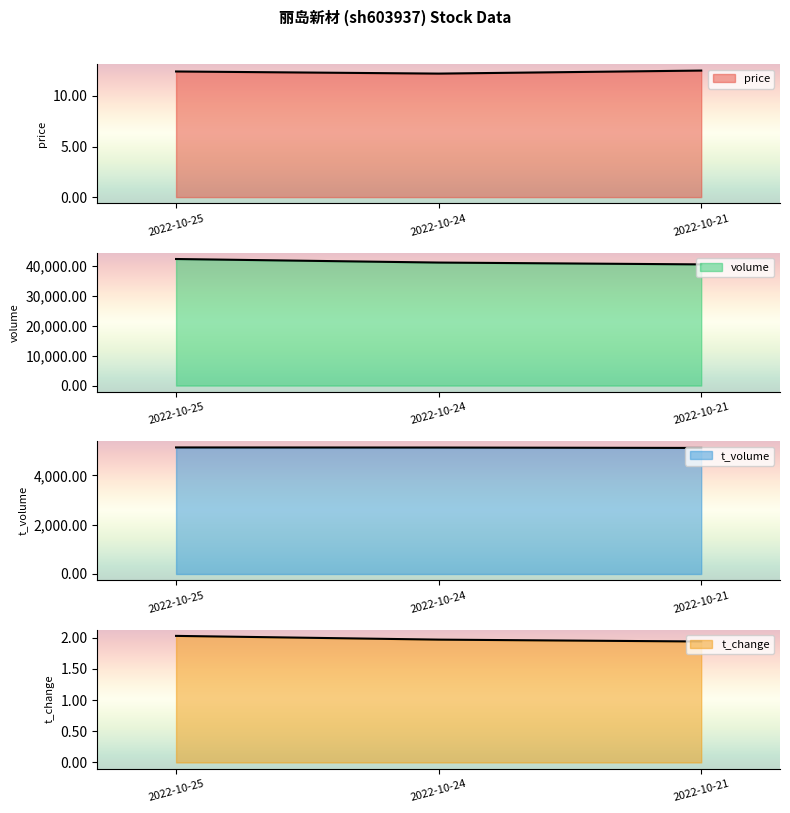

Reading left to right, transcribe all the data shown in this chart.

price: 12.4	12.2	12.5
volume: 42331.0	41142.0	40530.0
t_volume: 5137.0	5133.0	5117.0
t_change: 2.0	2.0	1.9